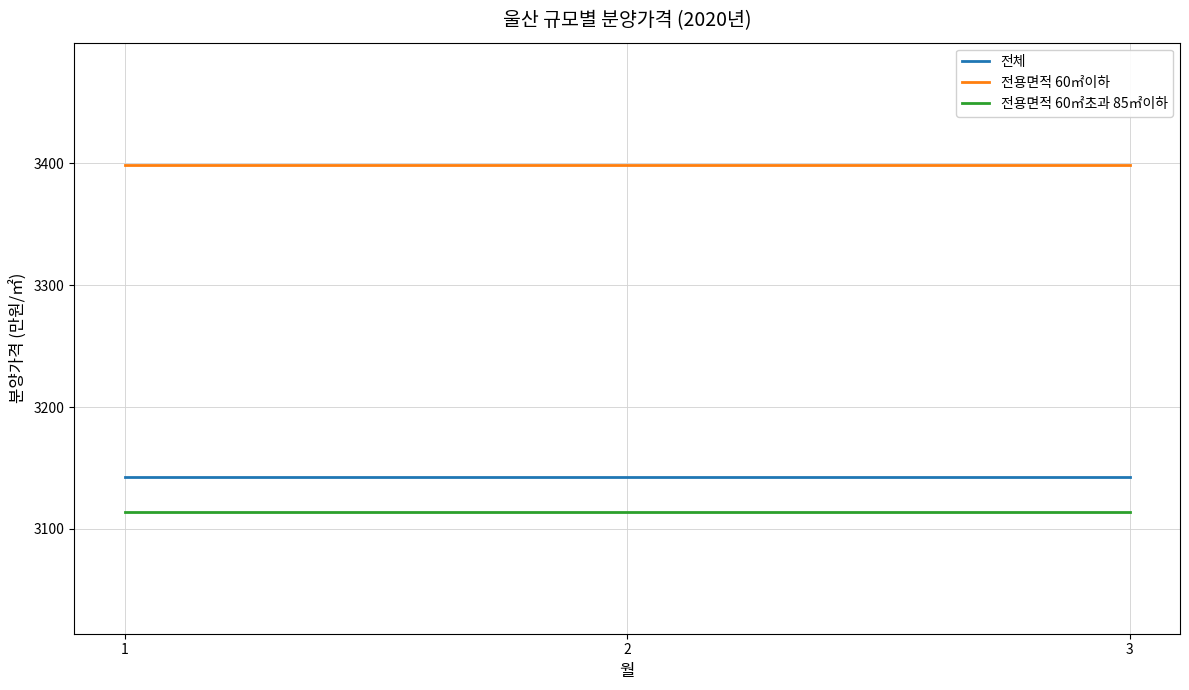

The value of 전용면적 60㎡초과 85㎡이하 at 2 is 746. True or false?

False